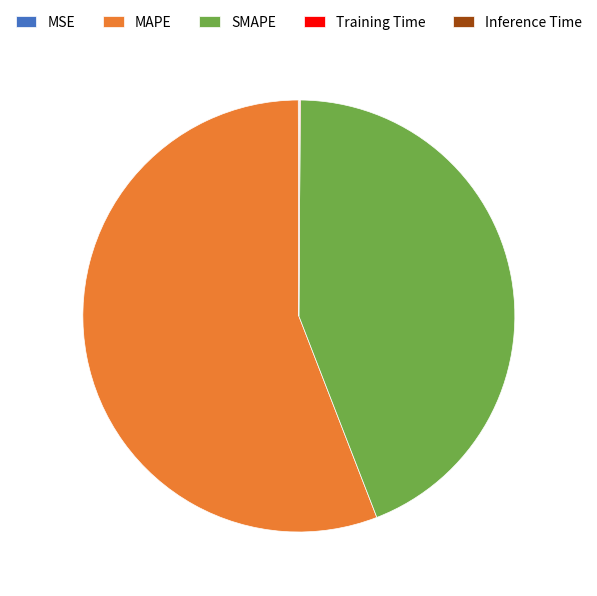

Combined, do SMAPE and MAPE account for over 50%?

Yes